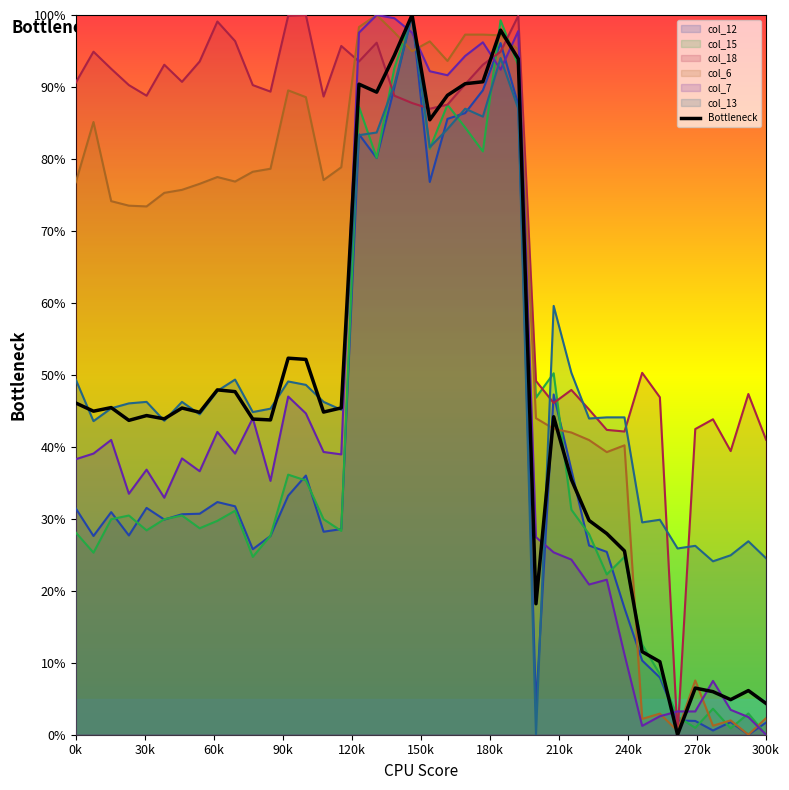

What is the highest value of the col_12 series?

100.0